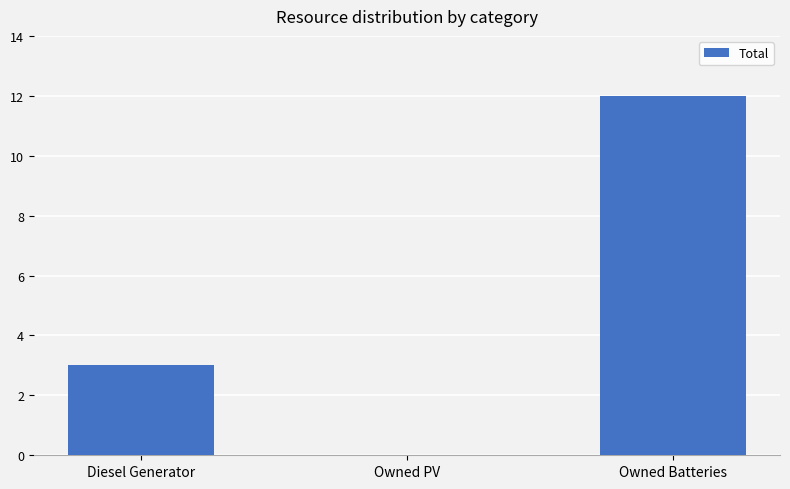

The value at Diesel Generator is 5. True or false?

False